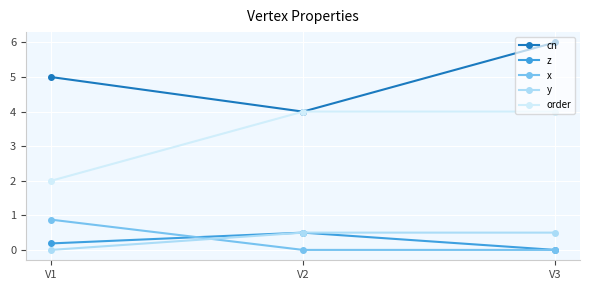

What is the total value across all series at V2?

9.0